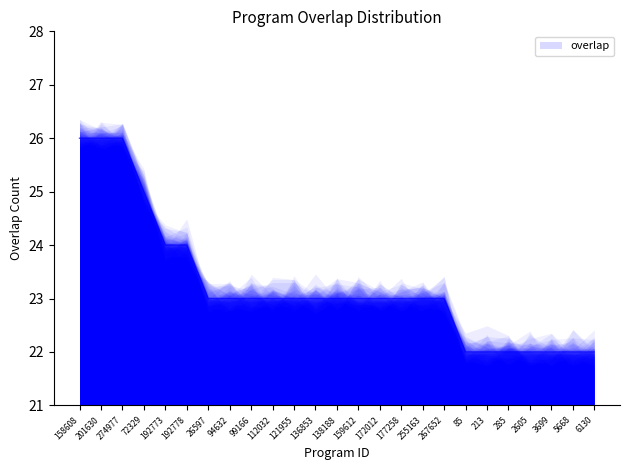

Reading right to left, list all the values displayed in this chart.

22	22	22	22	22	22	22	23	23	23	23	23	23	23	23	23	23	23	23	24	24	25	26	26	26